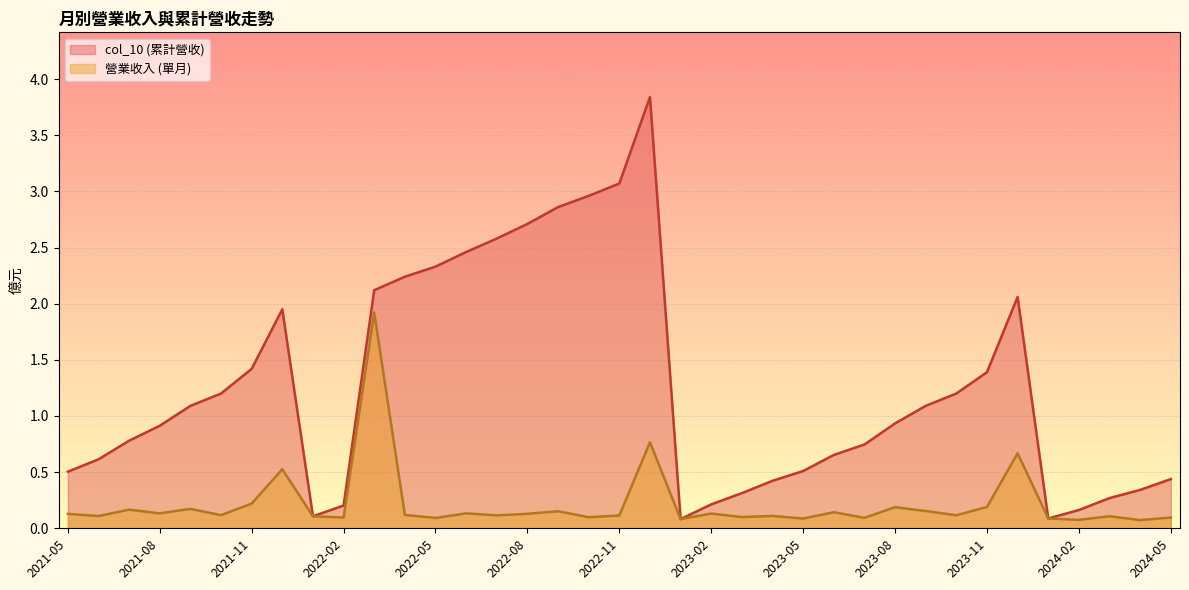

True or false: col_10 has a value of 0.2 at 2022-02.

True